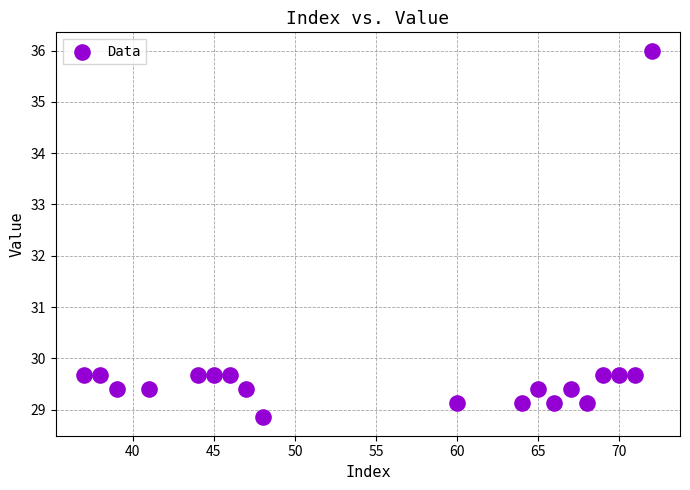

What is the range of X values (max minus min)?

35.0